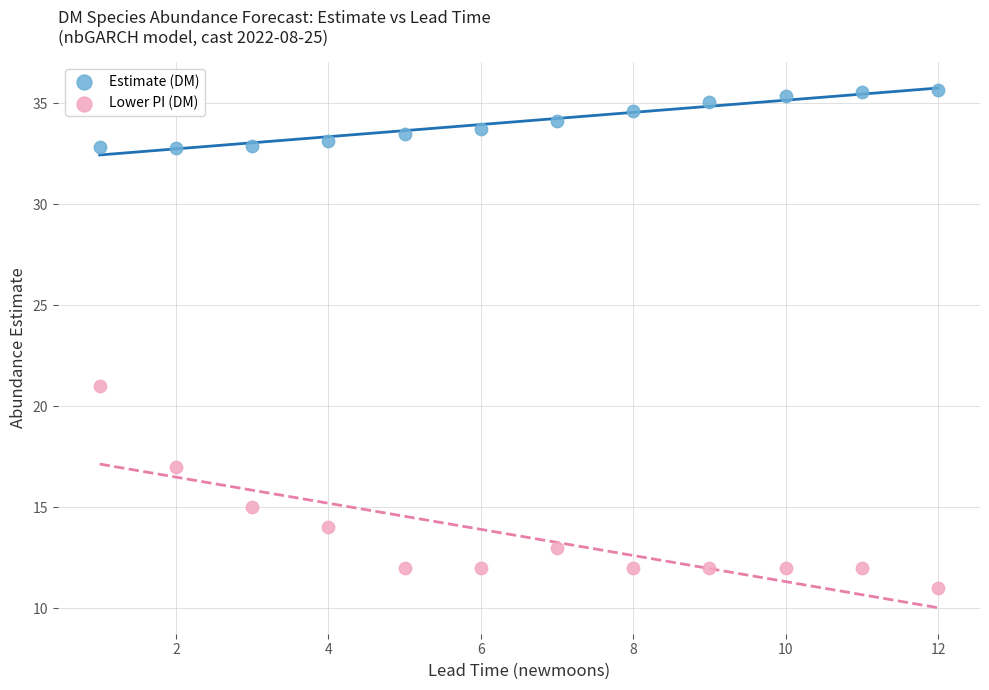

Which series has the widest spread of Y values?

Lower PI (DM)